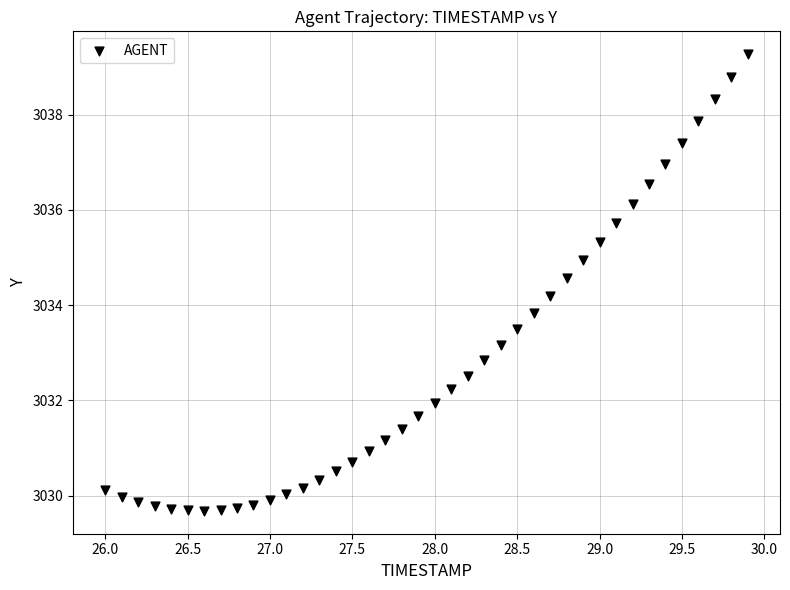

What is the range of X values (max minus min)?

3.9